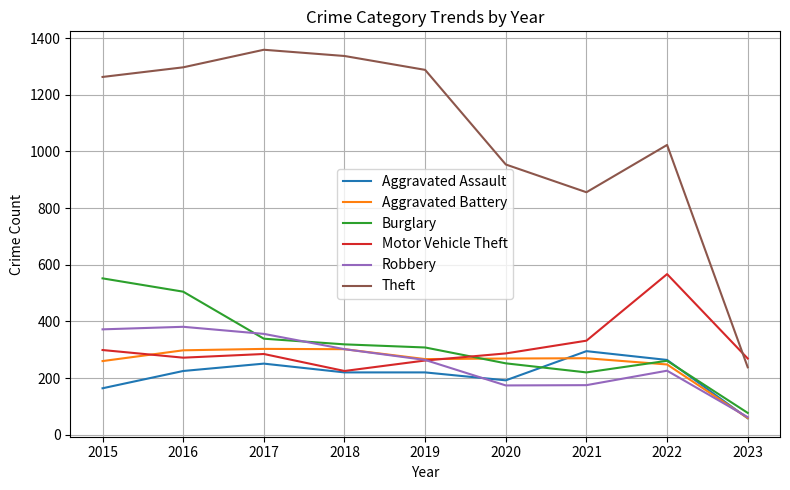

What value does the Aggravated Assault series have at 2021, to the nearest 5?

295